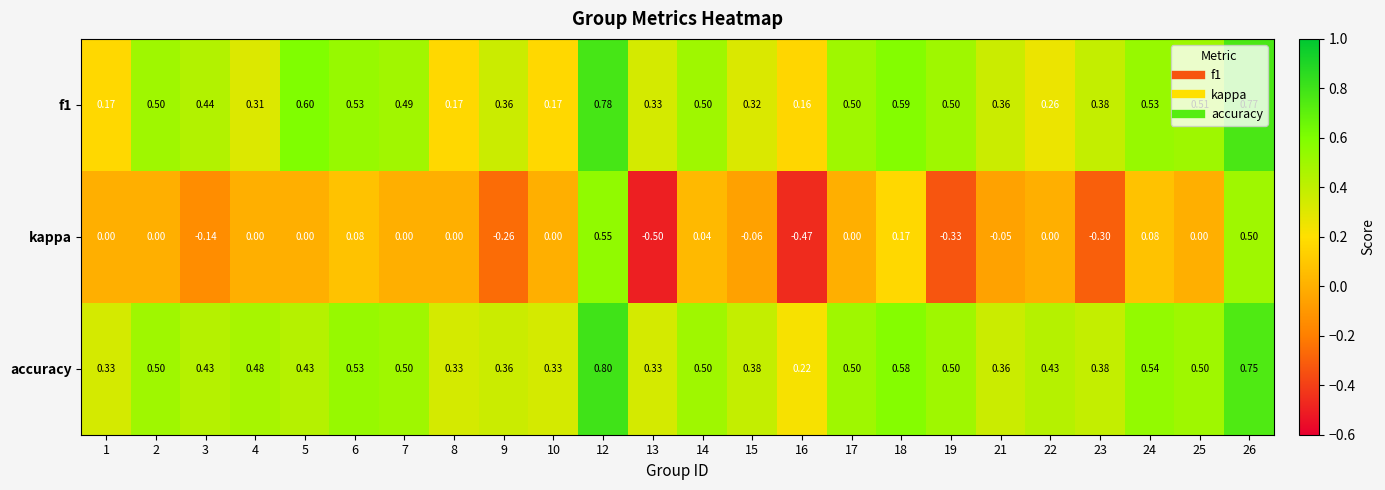

Is the value of kappa at 13 greater than the value of f1 at 19?

No